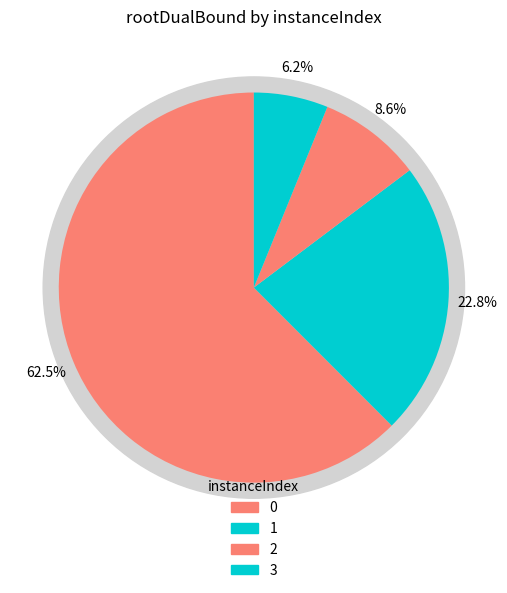

Rank the categories by value from lowest to highest.

3, 2, 1, 0